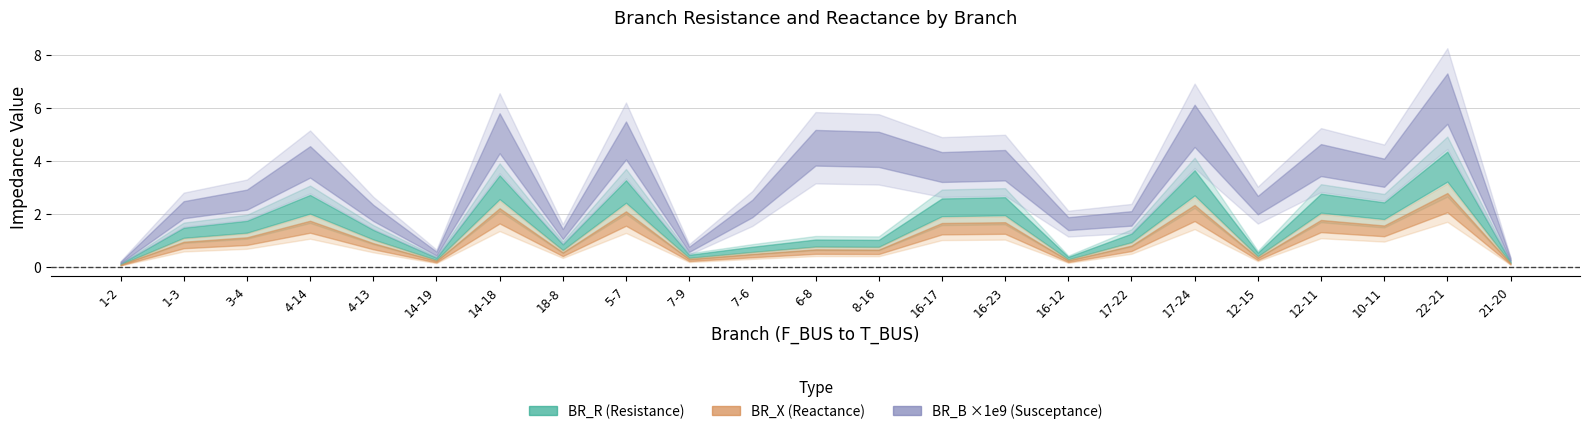

What is the label of the 19th point from the left?

12-15